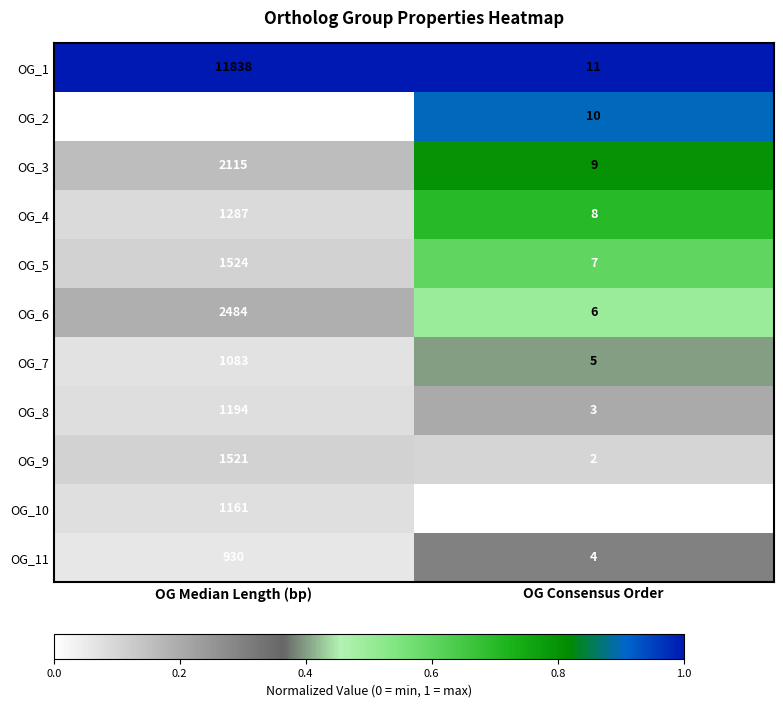

At which category is the sum across all series the highest?

OG Median Length (bp)